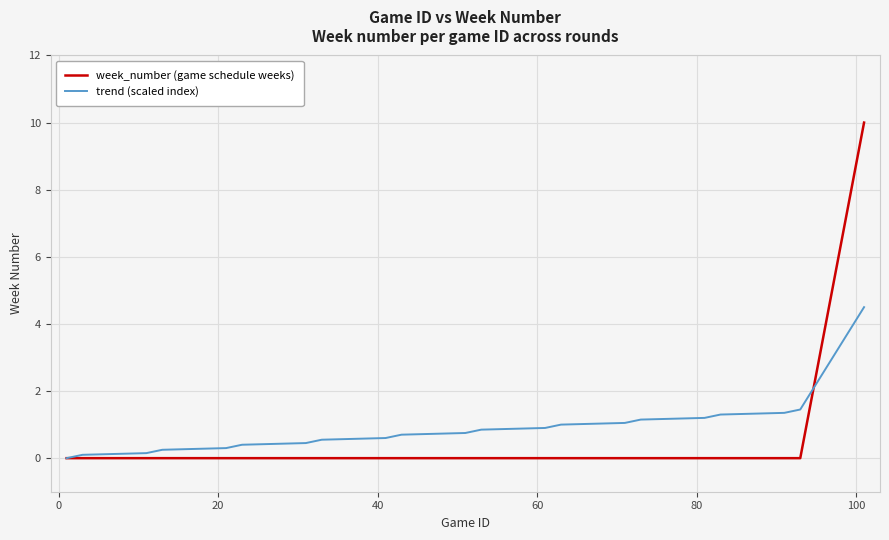

Which series has the largest total across all categories?

trend (scaled index)